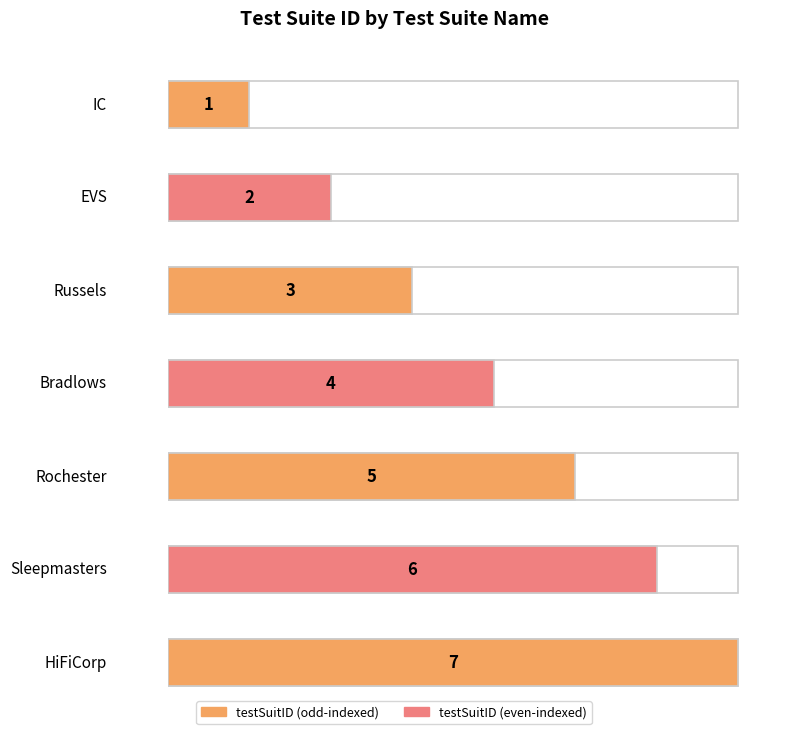

Rank the categories by value from highest to lowest.

HiFiCorp, Sleepmasters, Rochester, Bradlows, Russels, EVS, IC